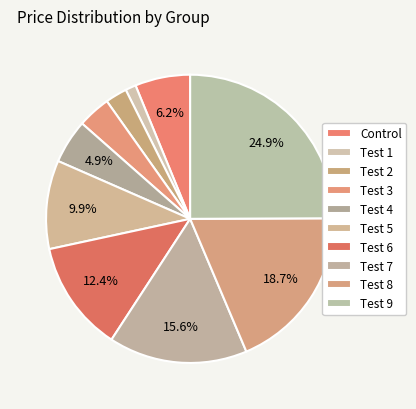

How many segments does this pie chart have?

10